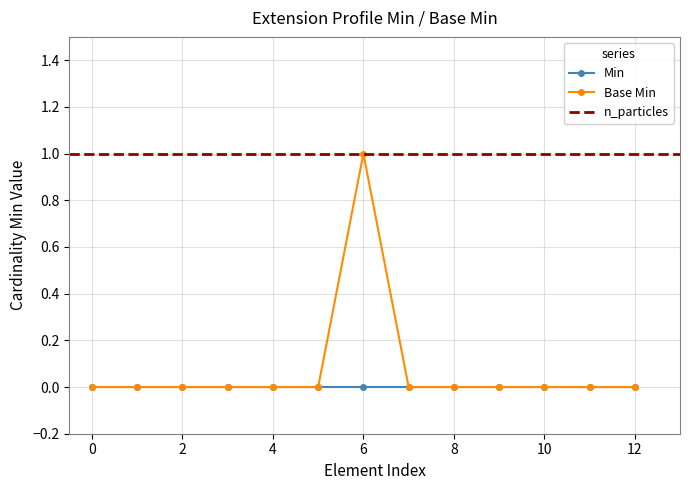

True or false: Base Min has a value of 0 at 0.

True